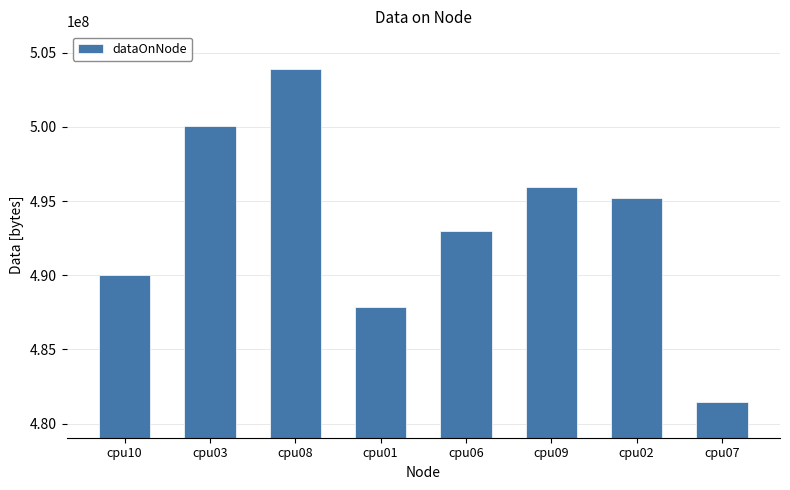

What is the change in value from cpu10 to cpu08?

+13940016